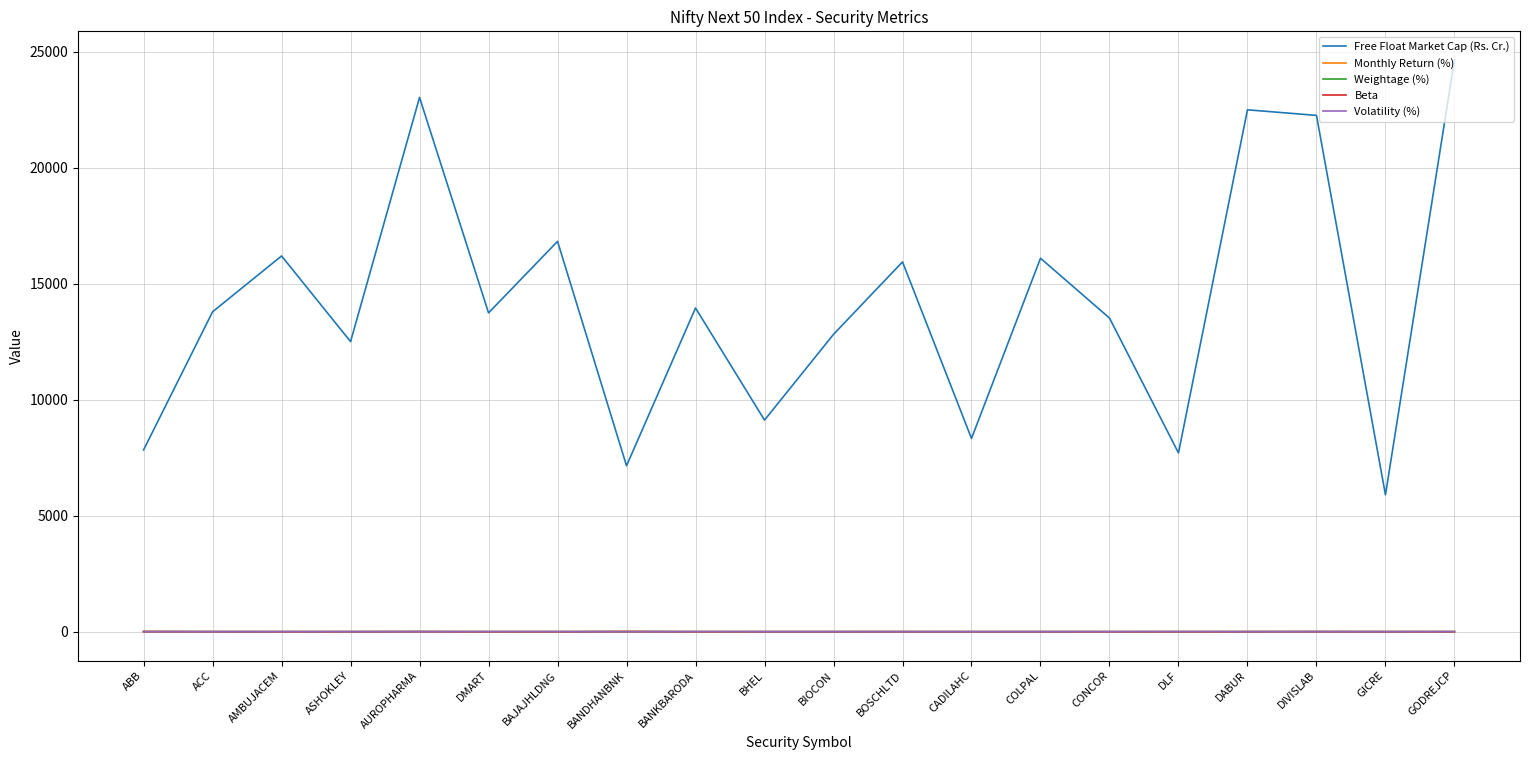

What value does the Weightage (%) series have at DMART?

2.0